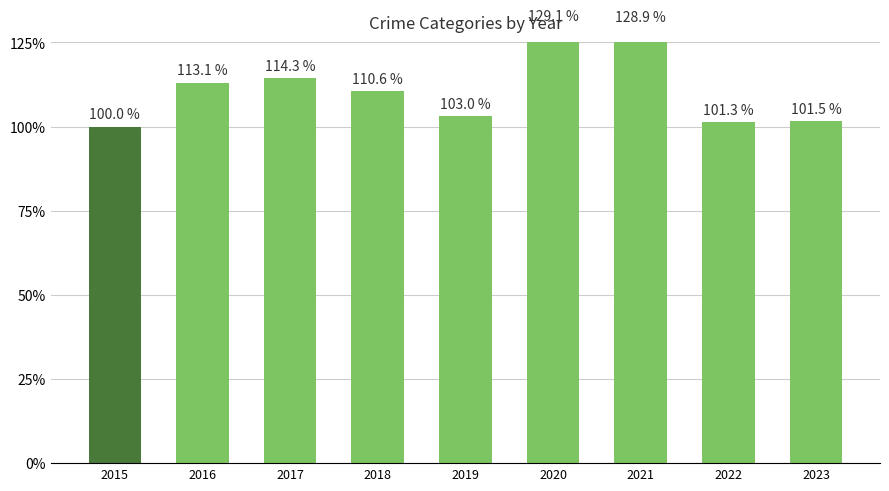

Rank the categories by value from highest to lowest.

2020, 2021, 2017, 2016, 2018, 2019, 2023, 2022, 2015